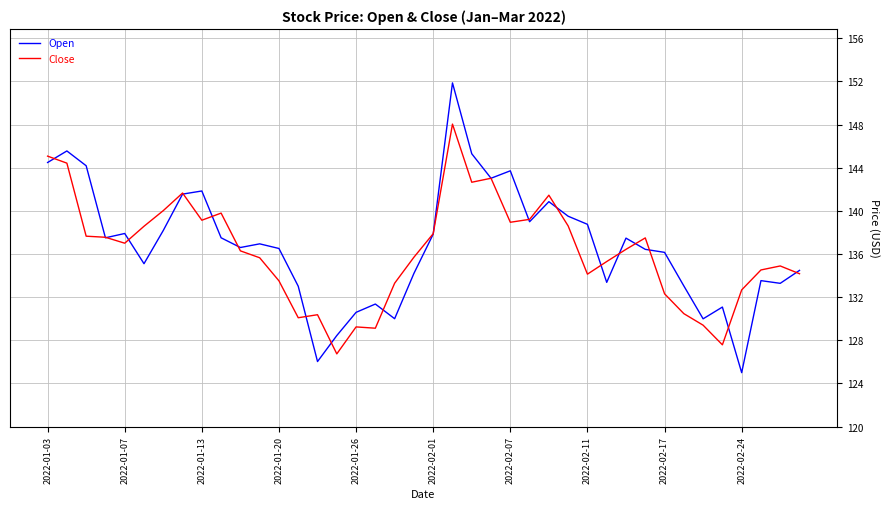

List the series in order of their peak value, highest first.

Open, Close